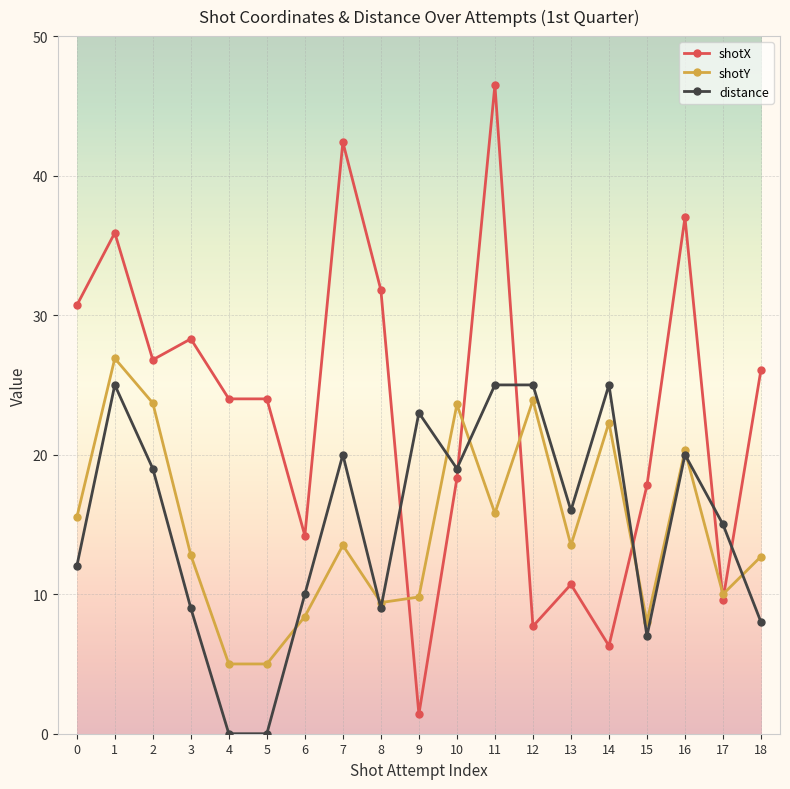

Count the number of categories in the chart.

19